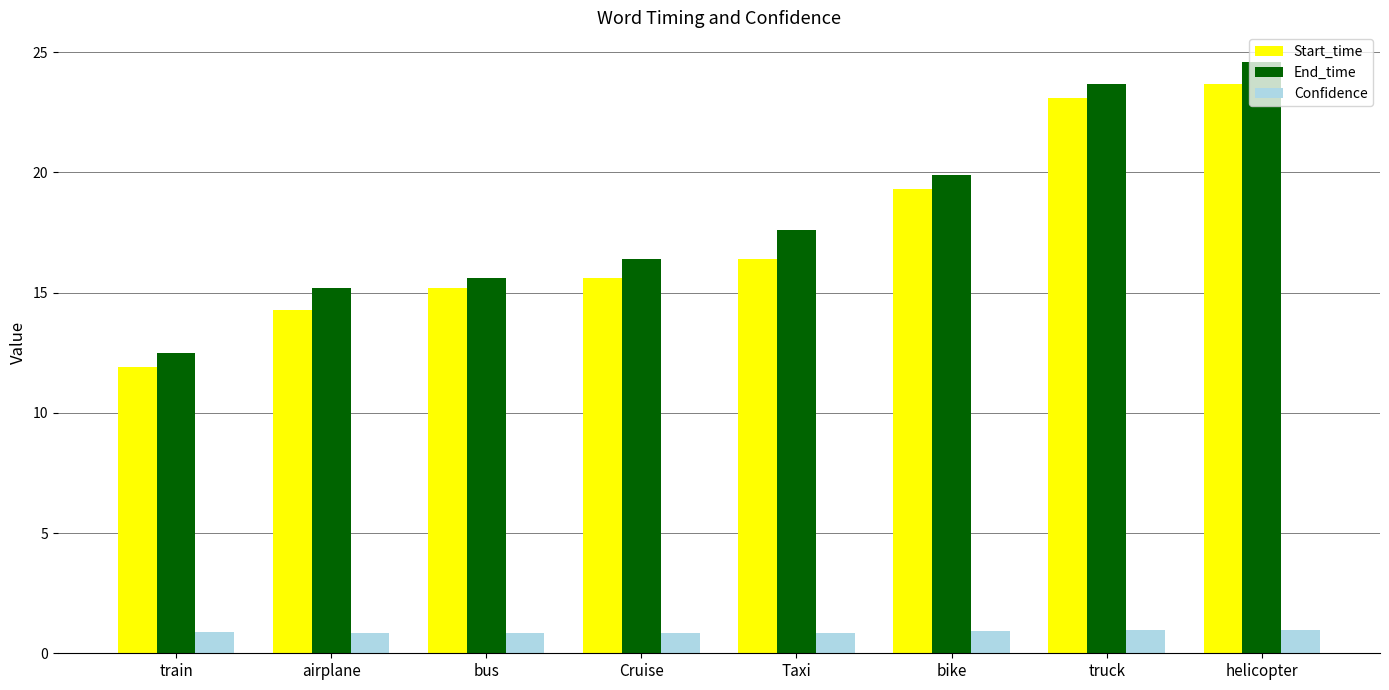

What is the minimum value shown in the chart?

0.8